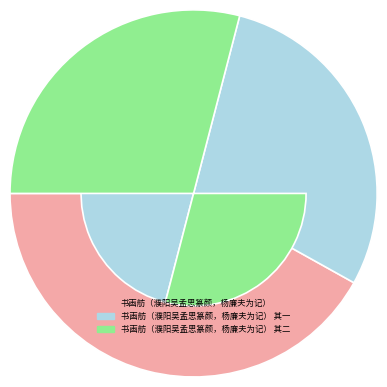

Is there any slice that represents more than half of the pie?

No